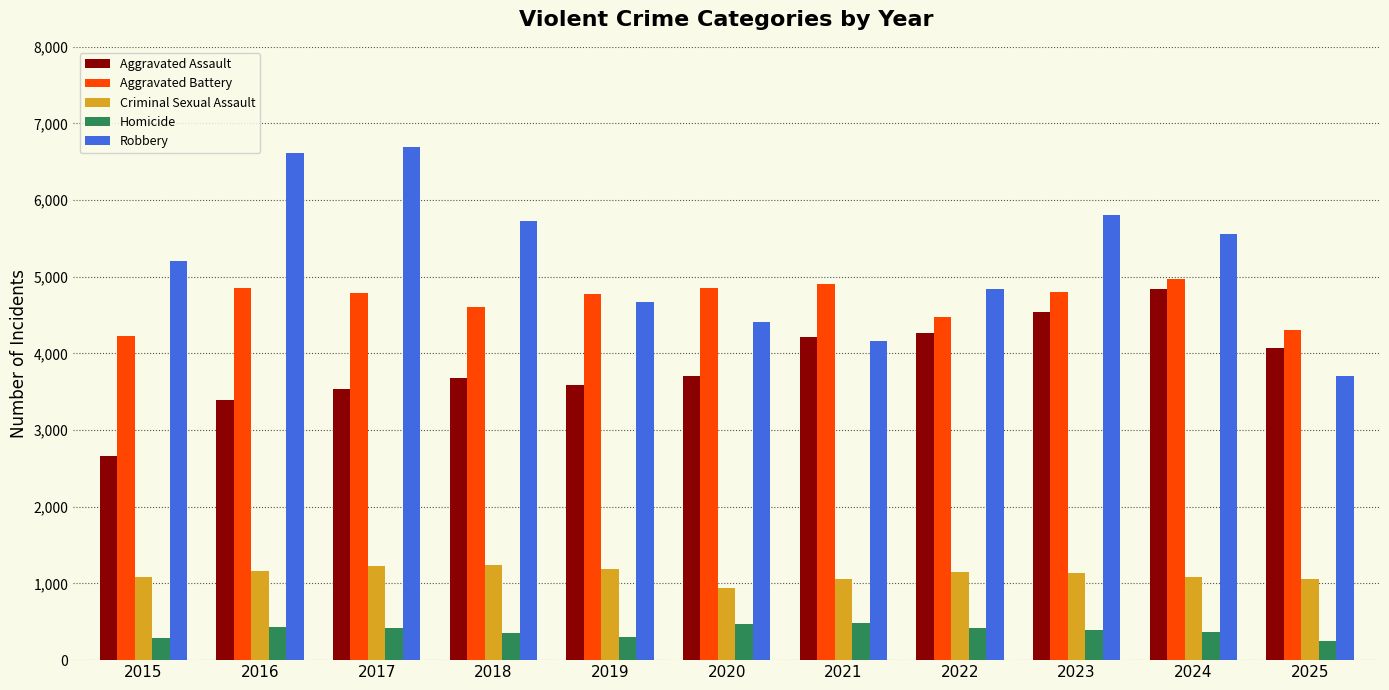

What is the greatest value displayed?

6690